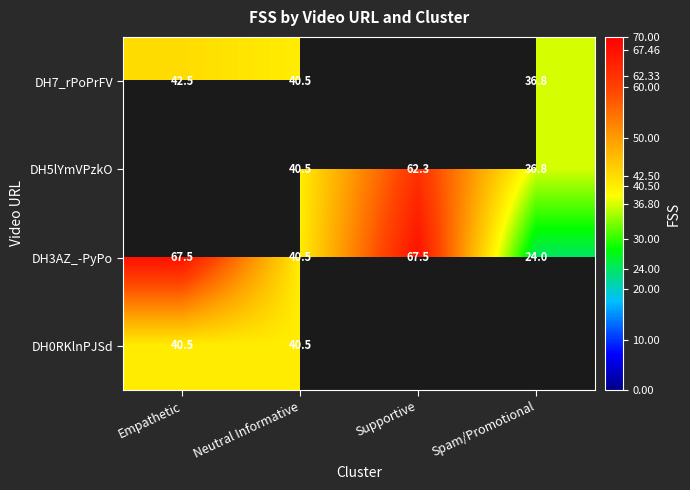

At which label is DH3AZ_-PyPo closest to 45?

Neutral Informative